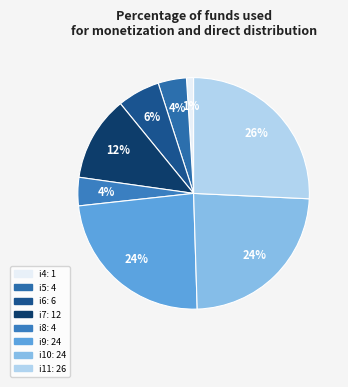

Is there any slice that represents more than half of the pie?

No